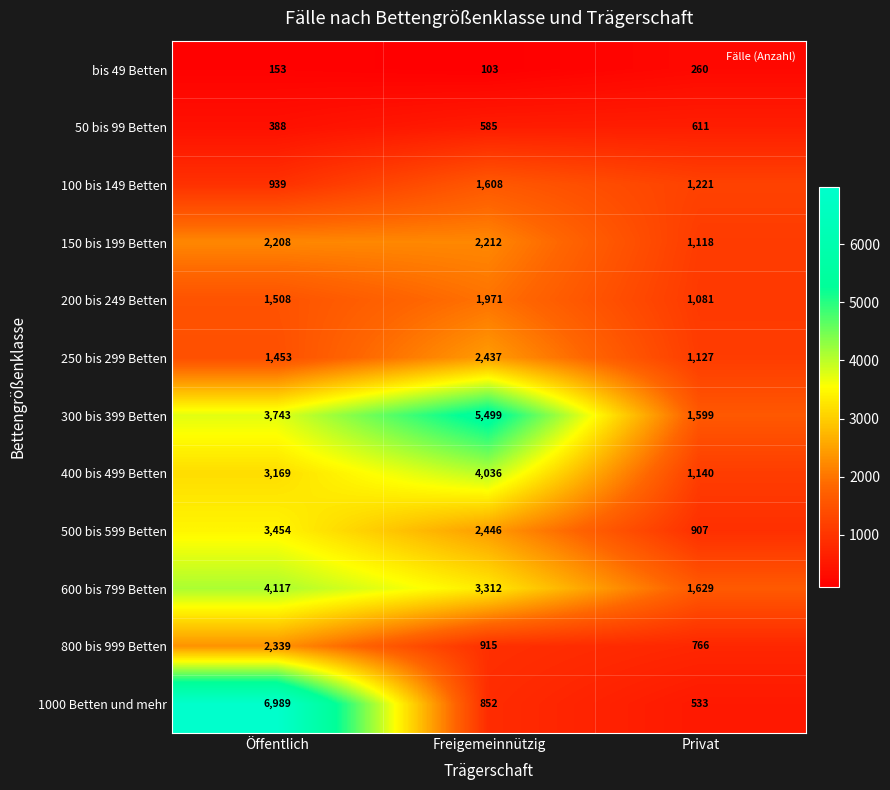

What is the spread (max minus min) of values at Freigemeinnützig?

5396